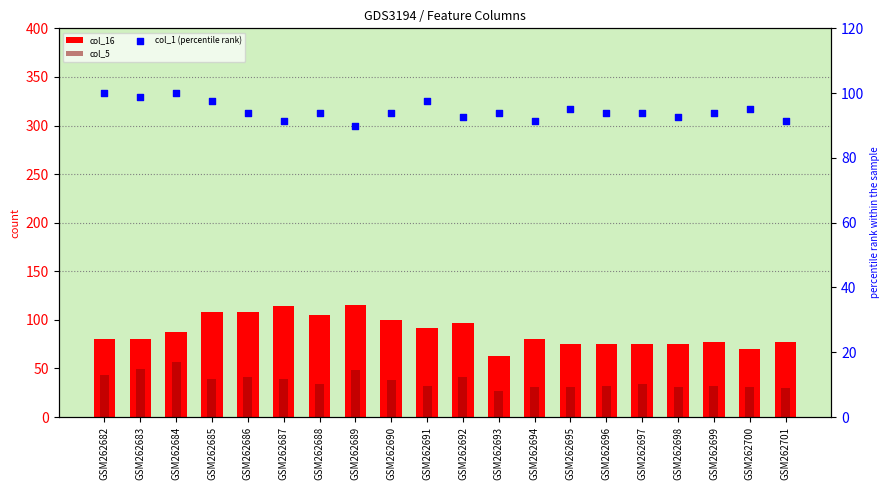

At how many categories does at least one series exceed 99?

8